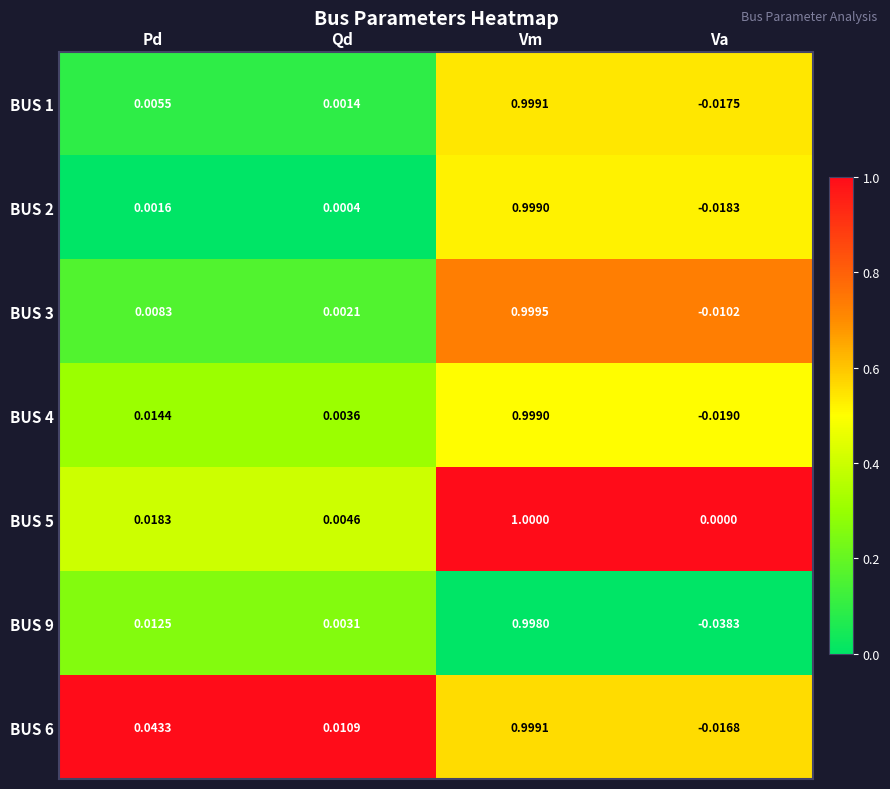

List the labels in order of BUS 2 value, largest first.

Vm, Pd, Qd, Va